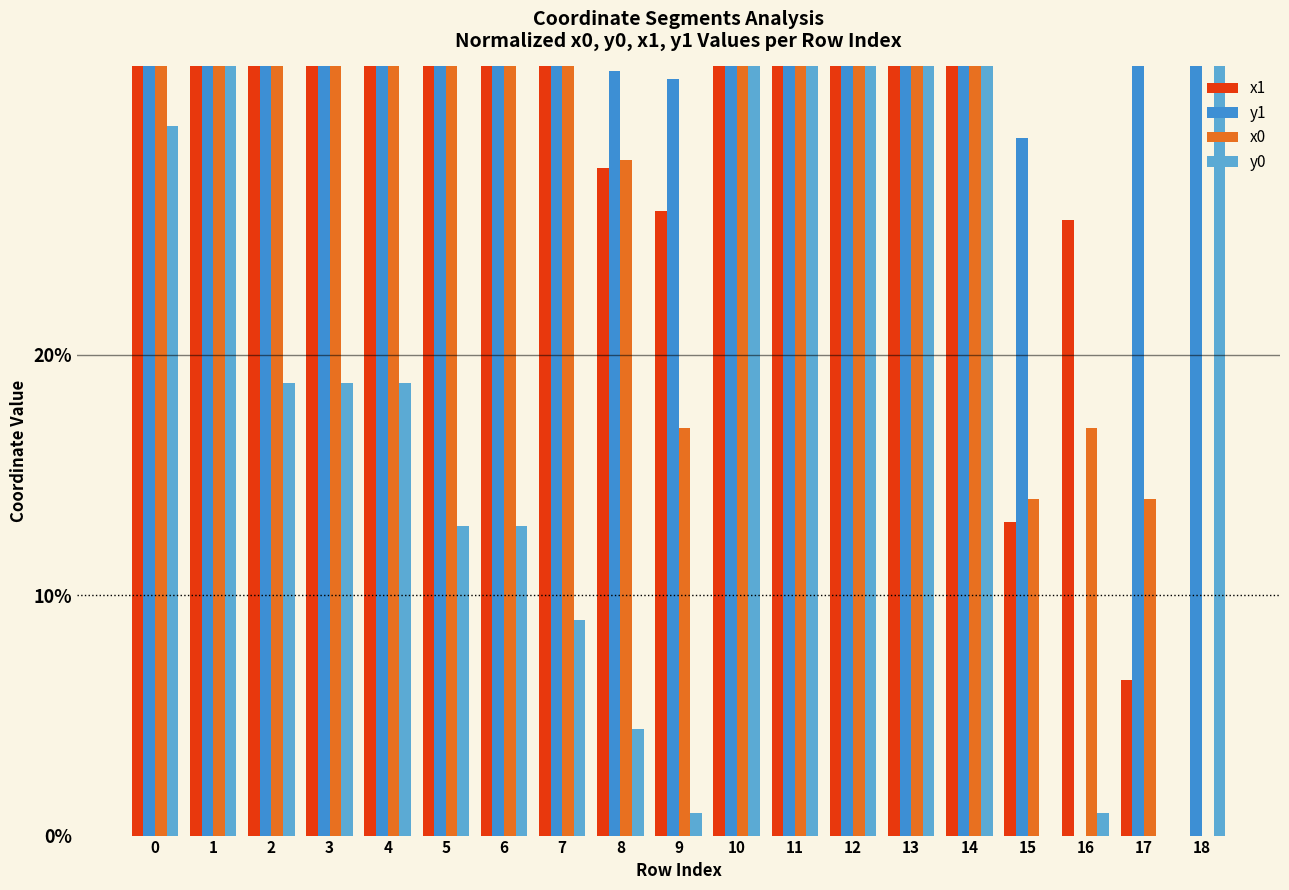

The value of y0 at 4 is 0.2. True or false?

True